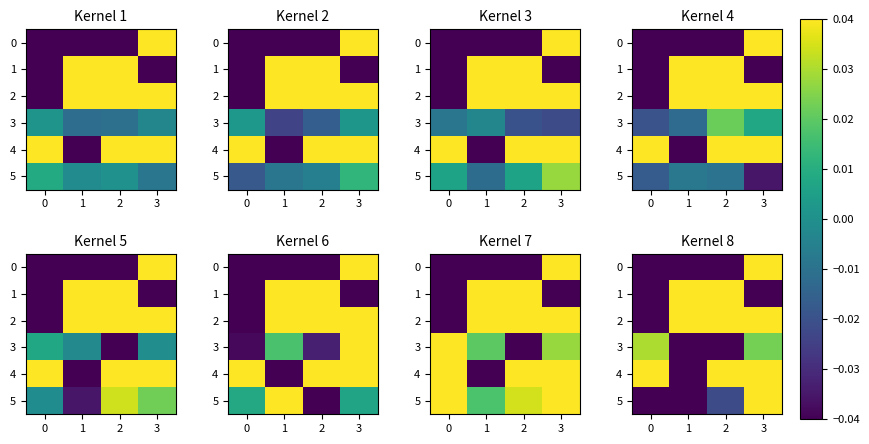

What is the total value across all series at 3?

0.1